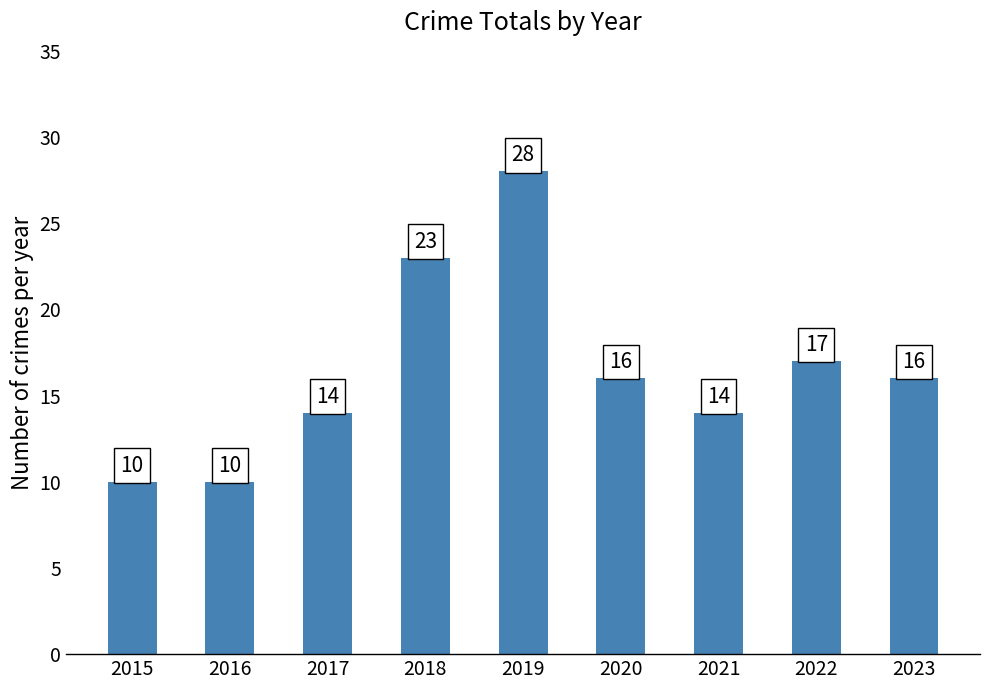

Where is the data nearest to the value 19?

2022